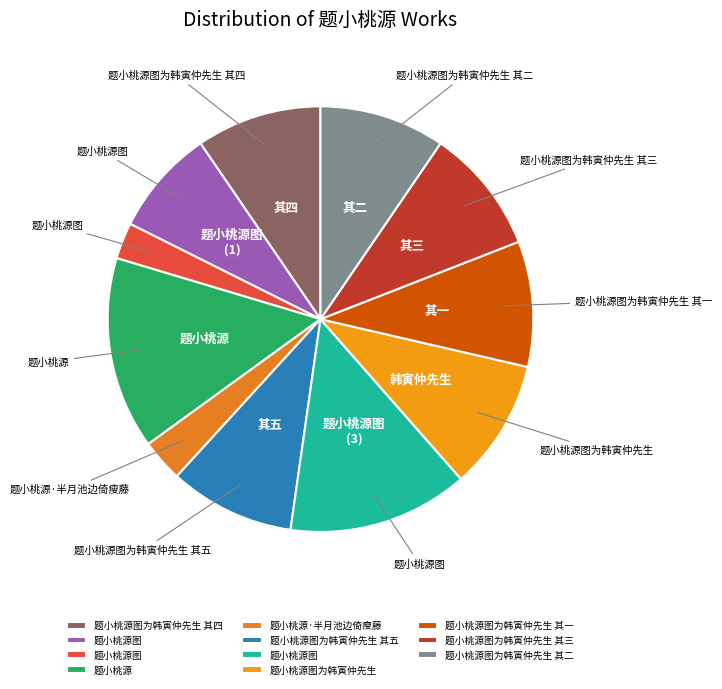

Count the number of slices in the pie.

11